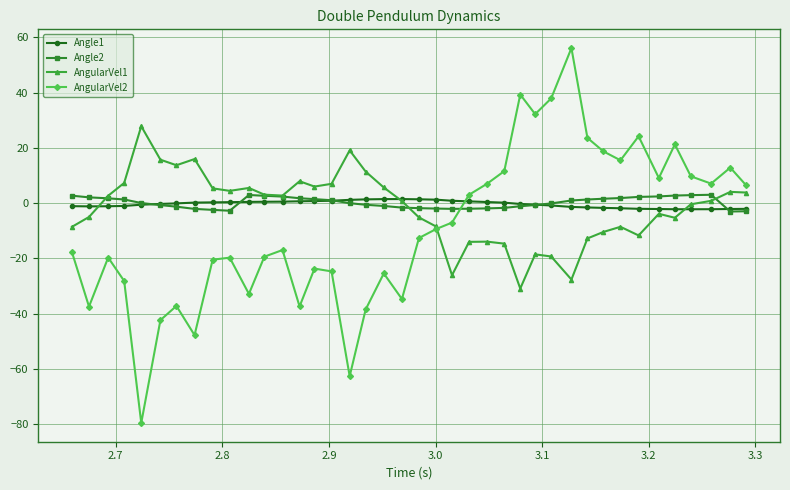

Which series has the widest spread of values?

AngularVel2